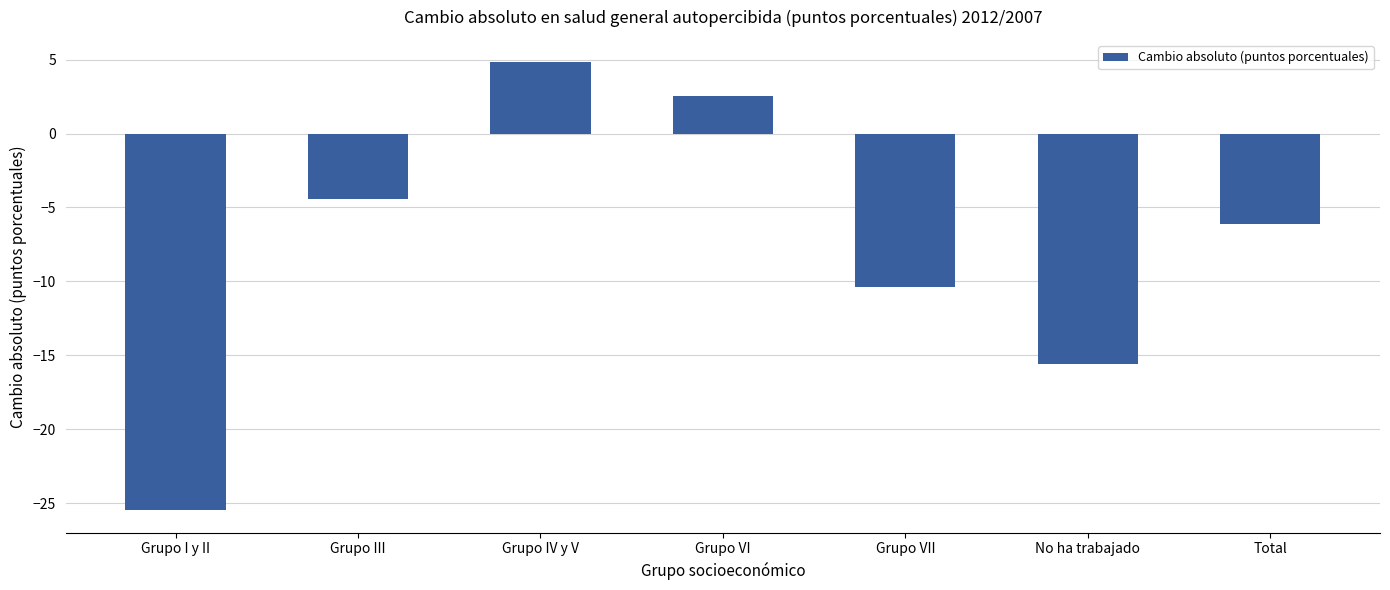

Does the chart contain stacked bars?

No